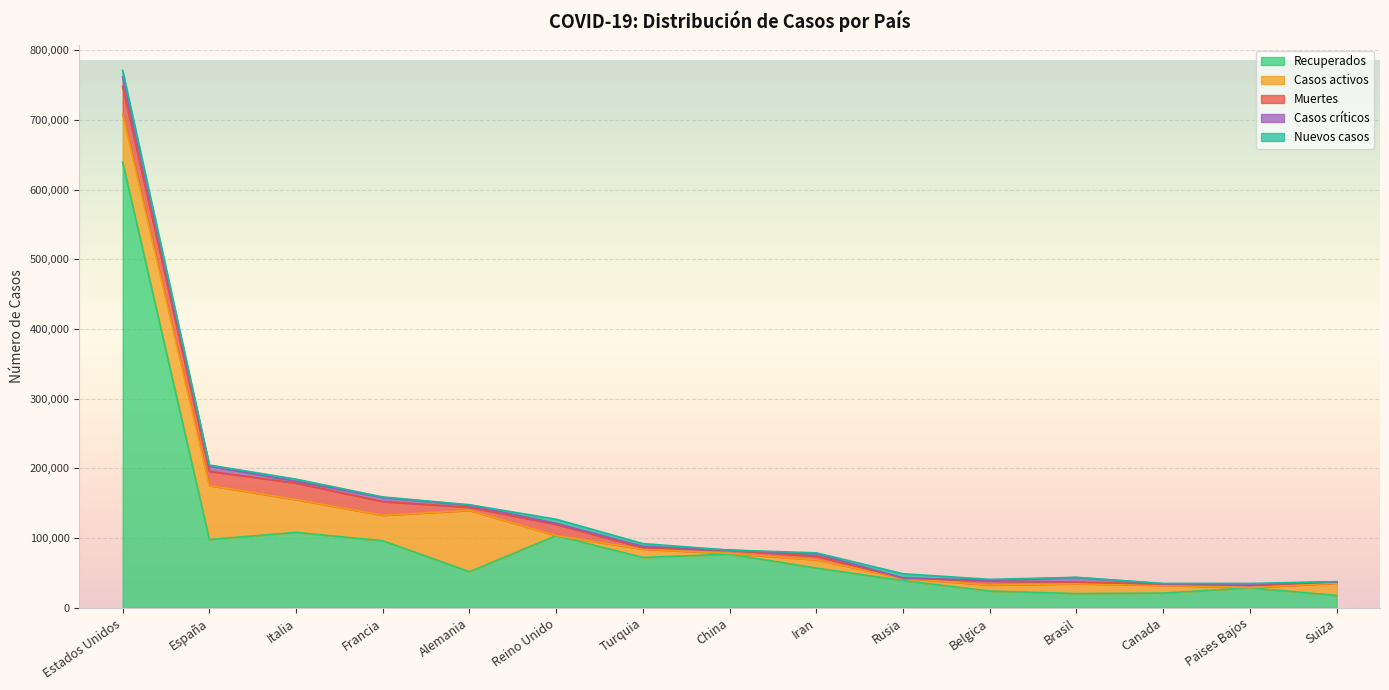

True or false: Casos críticos has more than 0 interior local peaks.

True